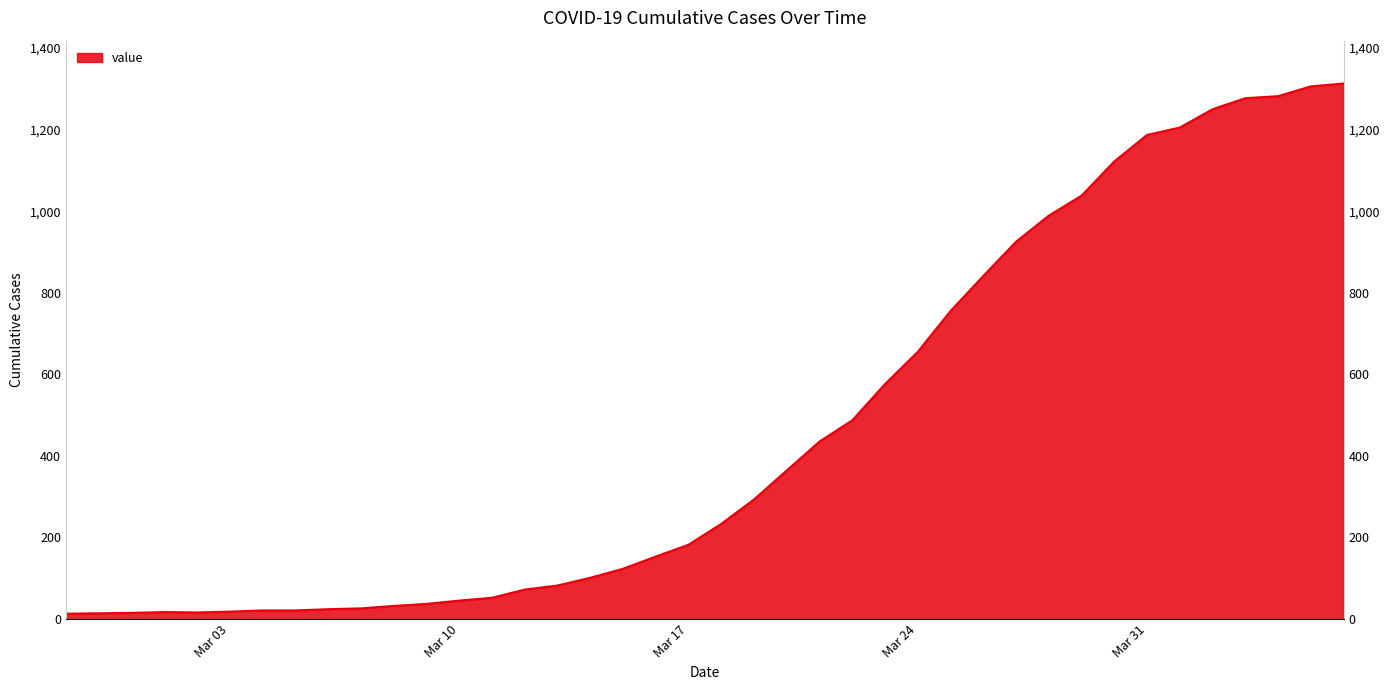

At which category does the data reach its first local valley?

2020-03-02